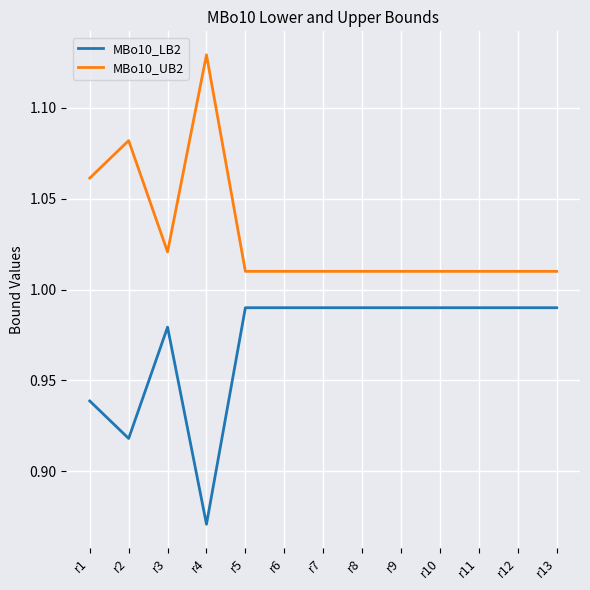

What is the spread (max minus min) of values at r4?

0.3